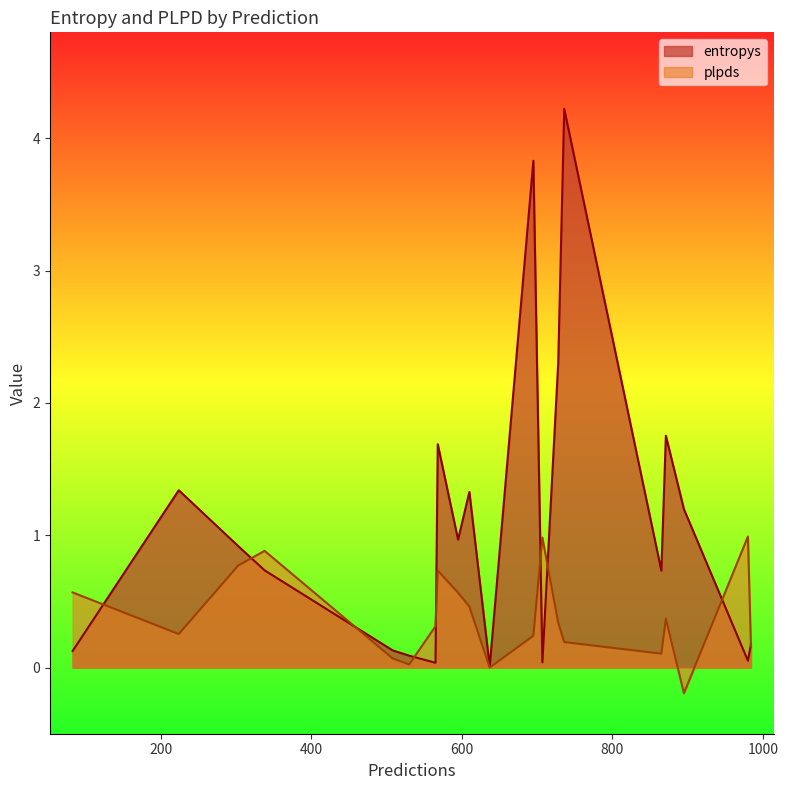

How many lines are shown in the chart?

2